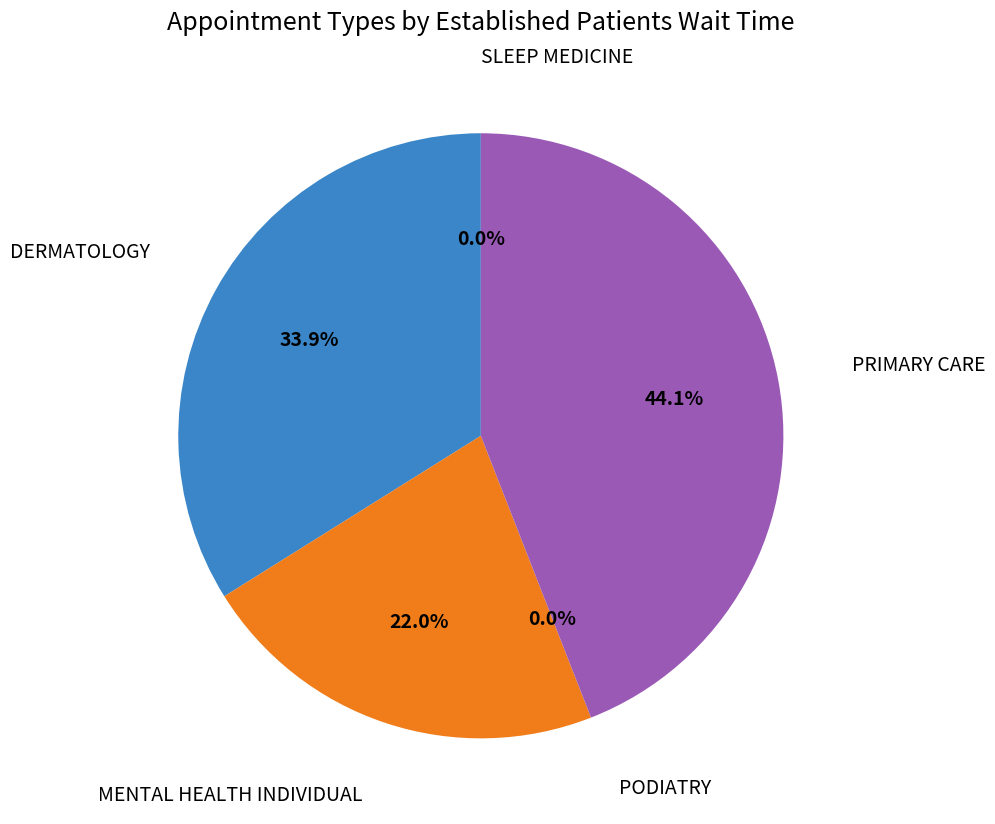

True or false: PODIATRY accounts for 0% of the total.

True